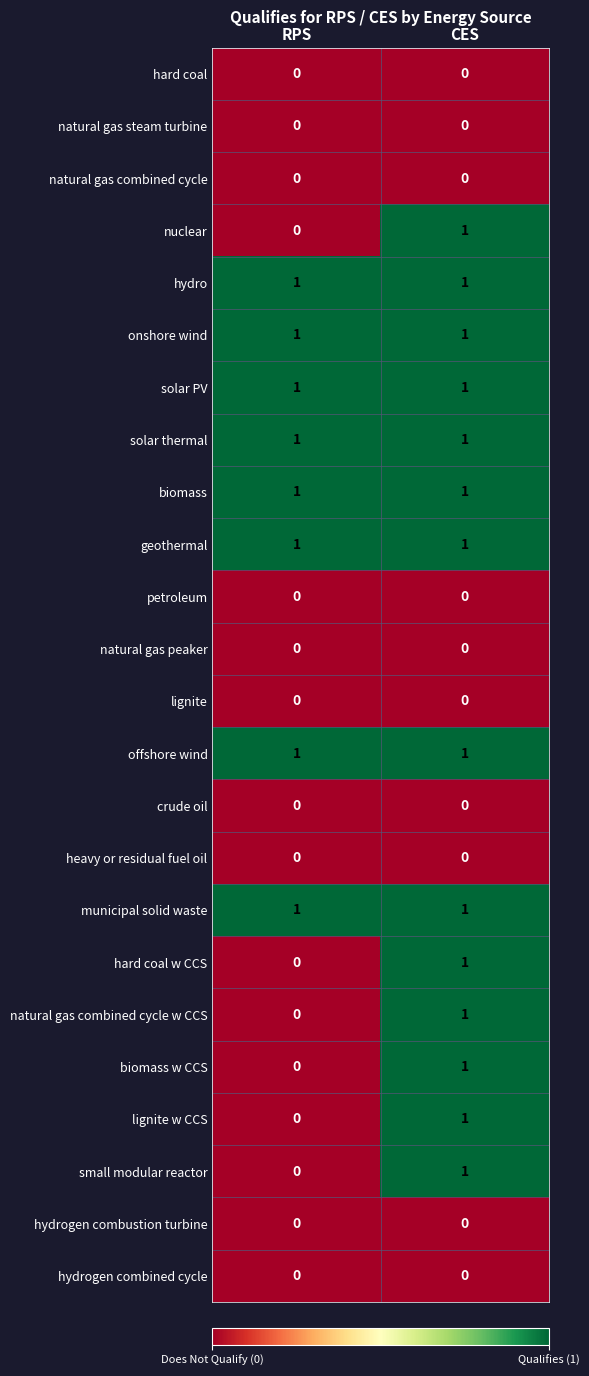

Which category has the lowest value in the nuclear series?

RPS